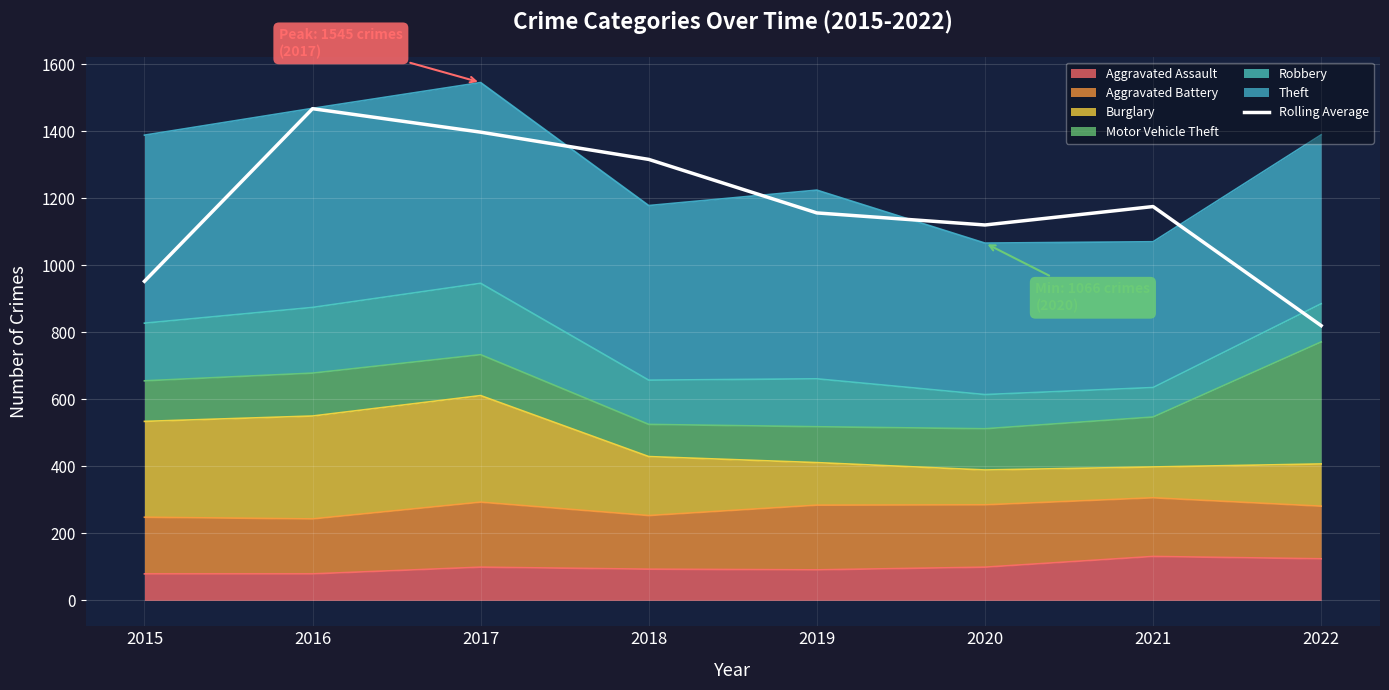

What is the approximate value at 2020?

1120.0